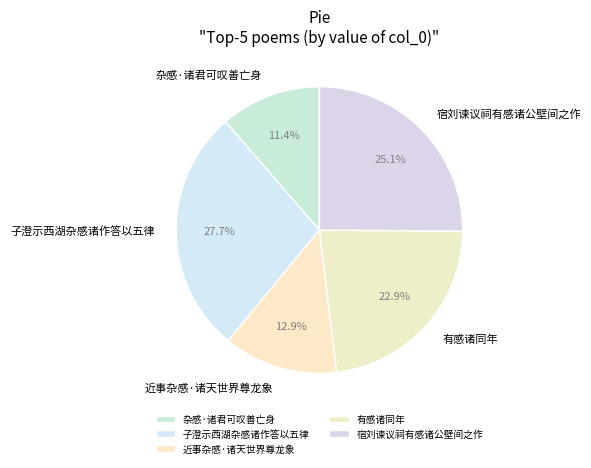

Which category has the smallest portion of the pie?

杂感·诸君可叹善亡身